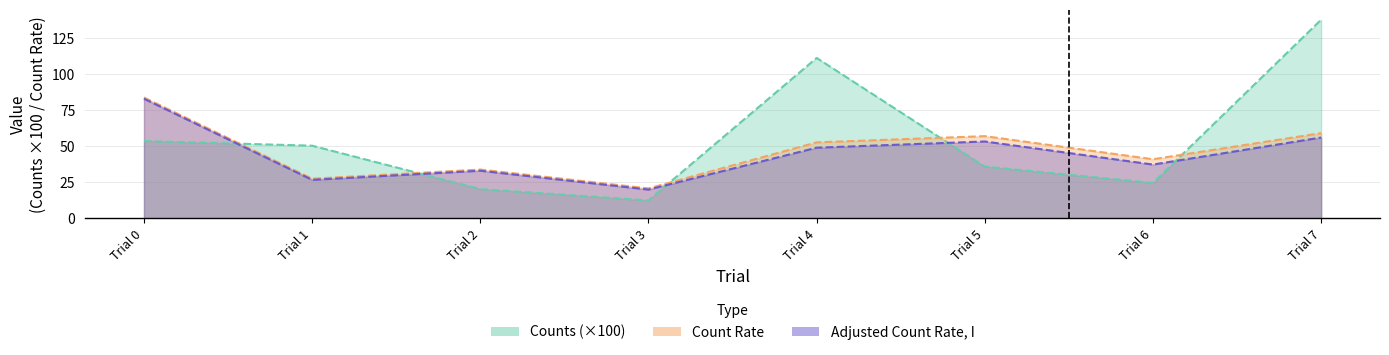

Count the number of categories in the chart.

8